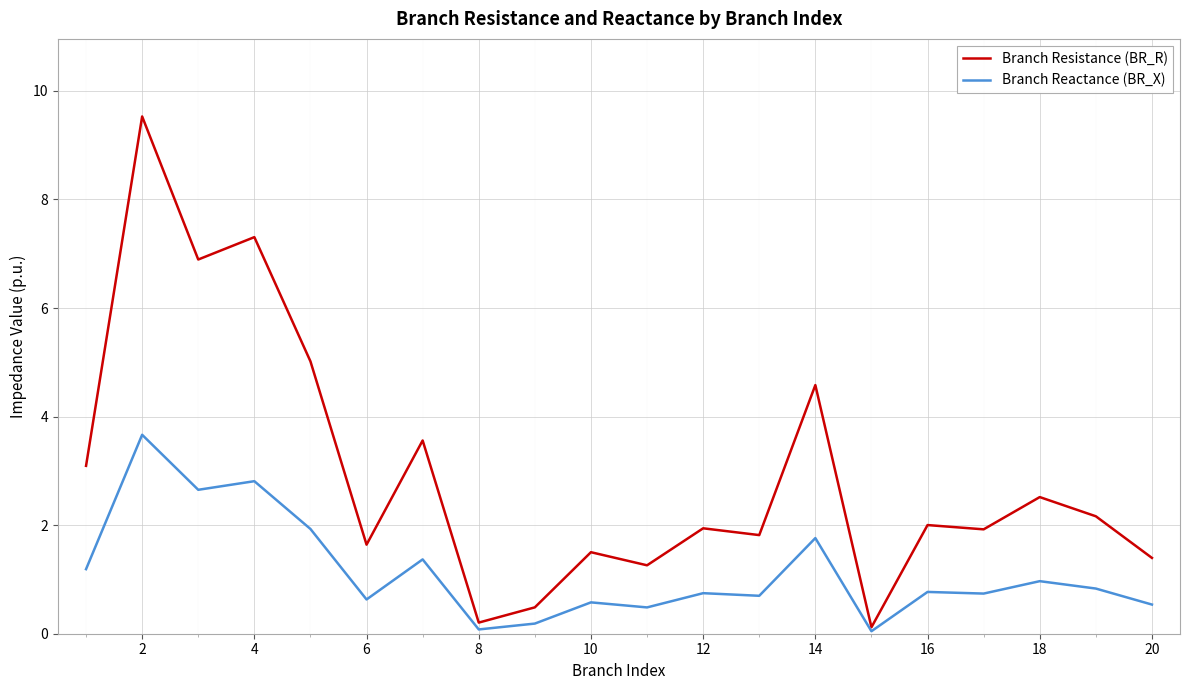

Which series has the widest spread of values?

Branch Resistance (BR_R)